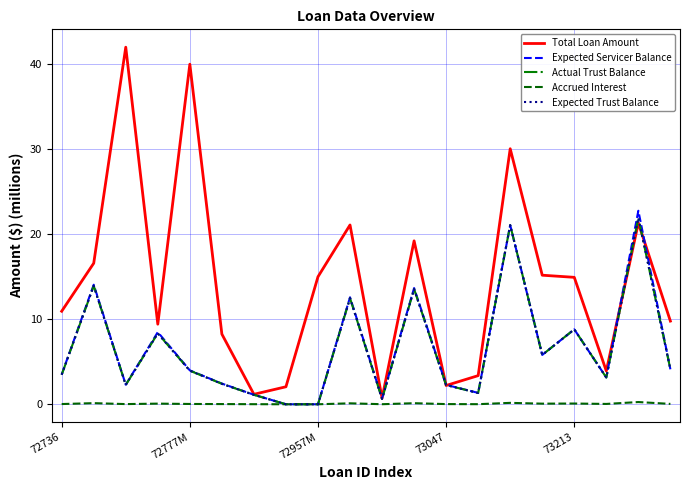

Which series has the largest total across all categories?

Total Loan Amount